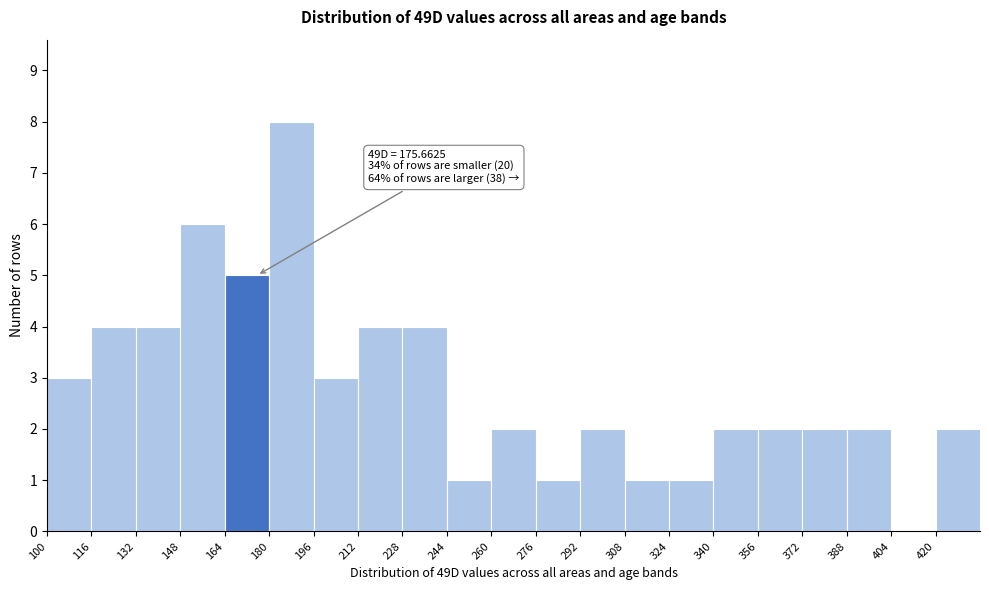

Over which range of the x-axis is the bar tallest?

180 to 196